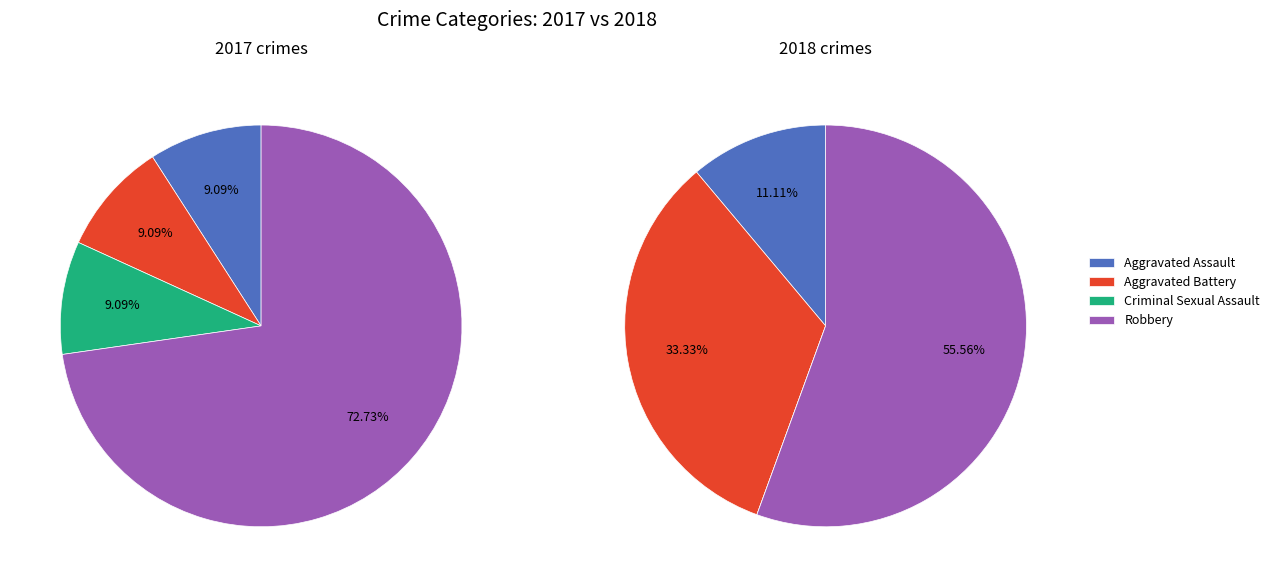

Is values_2018 the majority of the pie?

No